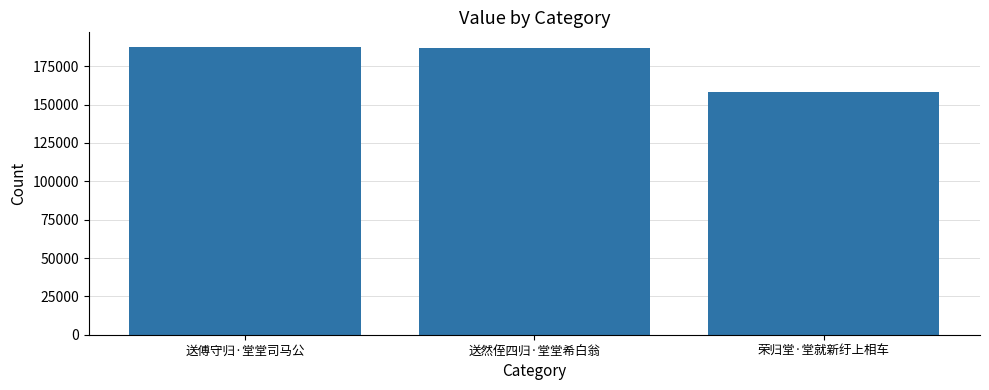

Reading right to left, what are all the values shown in this chart?

158388	186917	187717